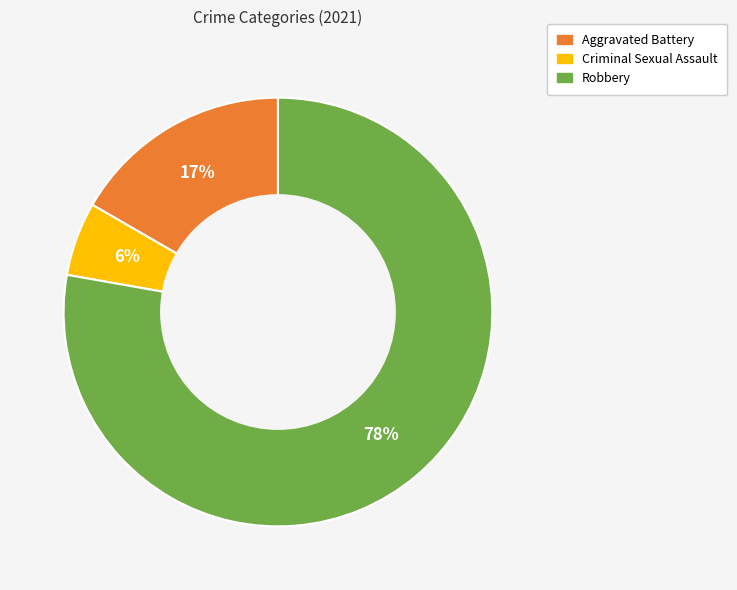

Which has a higher value, Aggravated Battery or Robbery?

Robbery